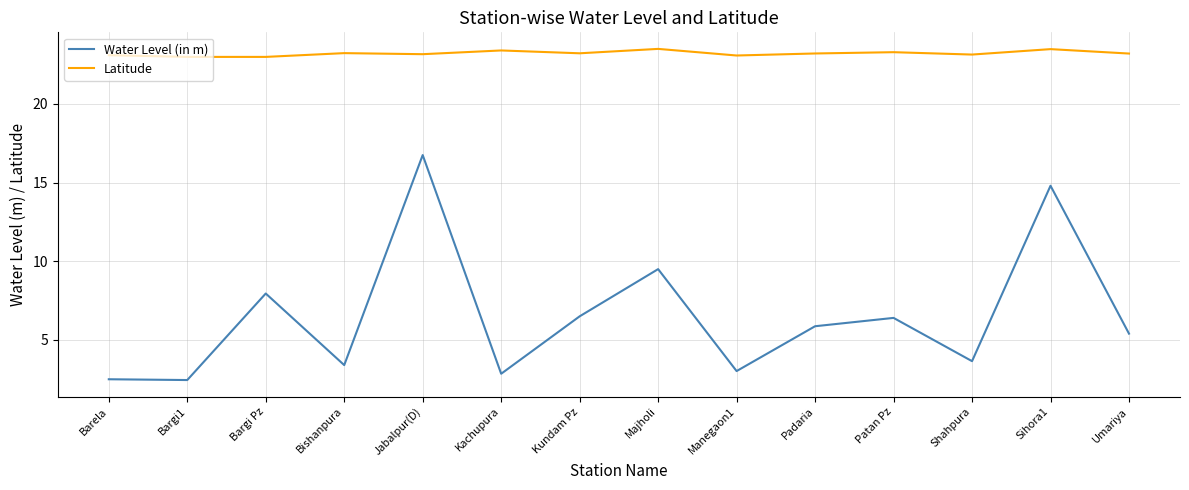

At which label does Water Level (in m) first exceed 5?

Bargi Pz